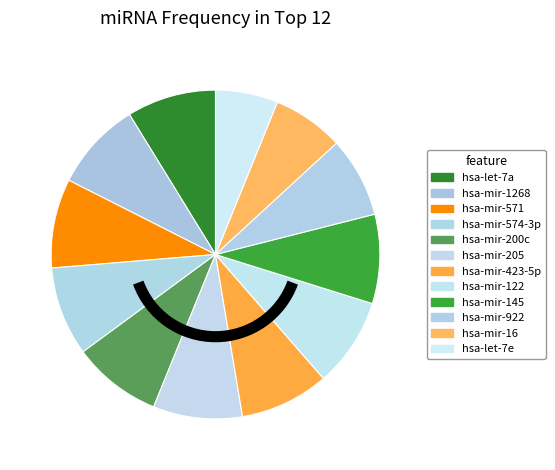

Do hsa-mir-205 and hsa-mir-1268 together represent more than half of the pie?

No